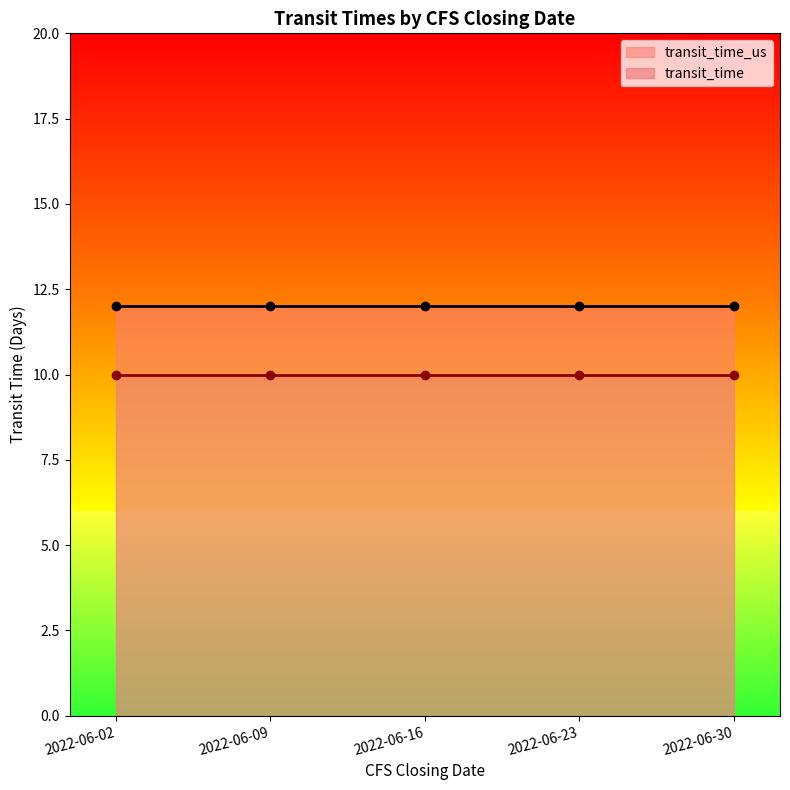

What is the value of the transit_time_us point at the 3rd from the left?

12